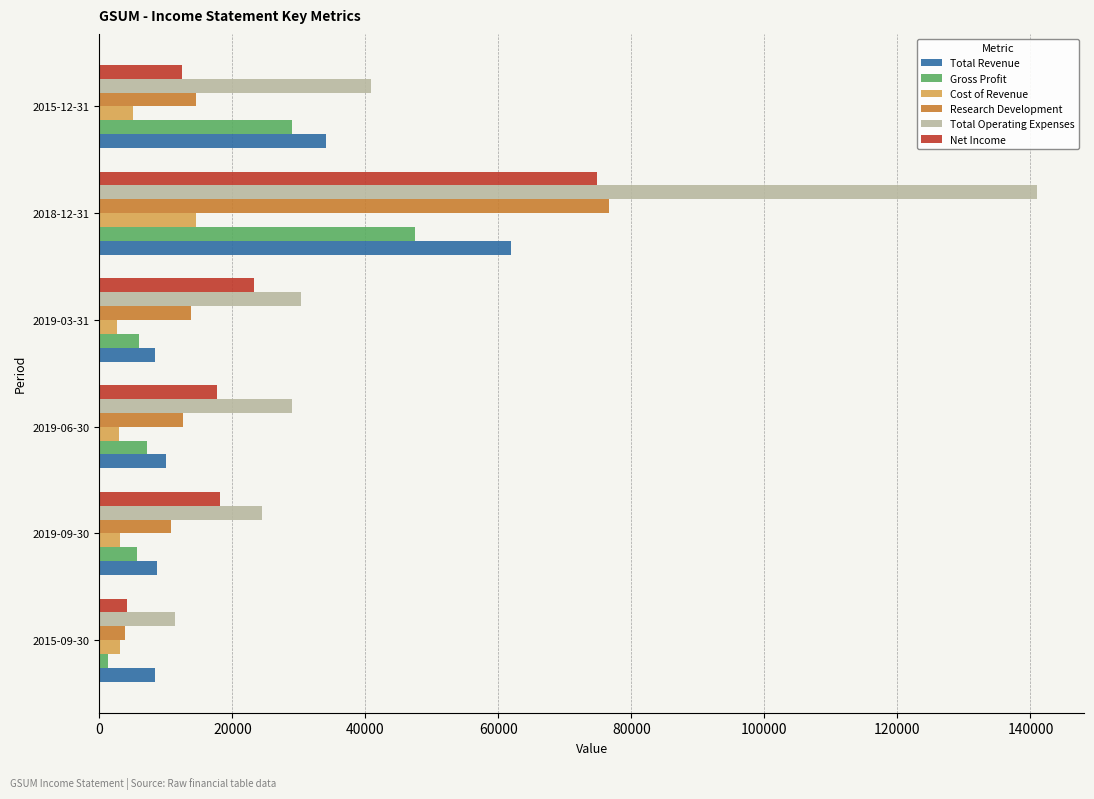

Which series changed the most between 2018-12-31 and 2015-12-31?

Total Operating Expenses